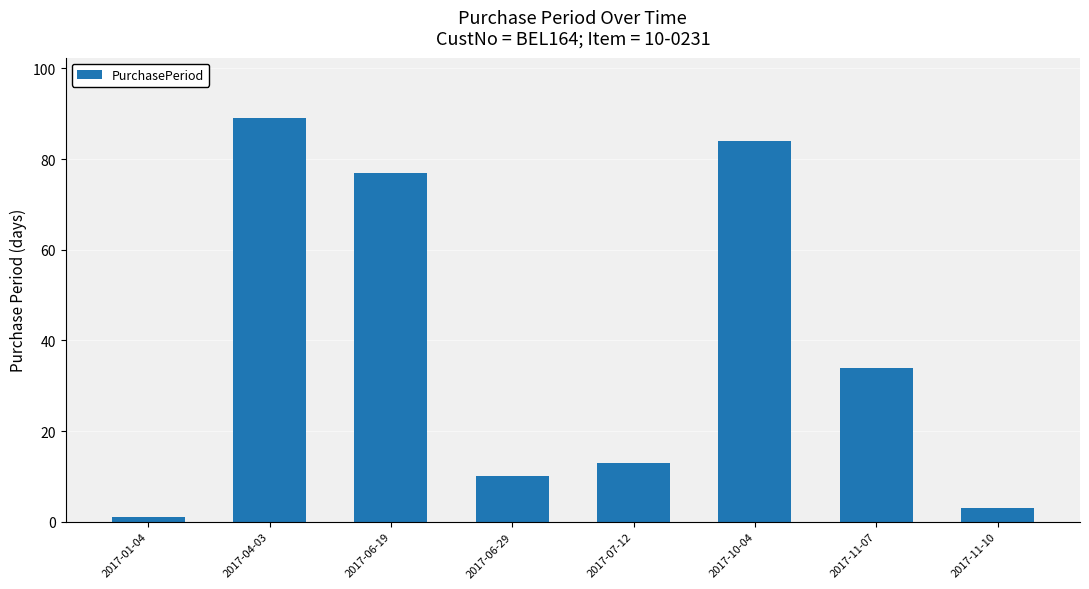

What is the approximate value at 2017-10-04, to the nearest 5?

85